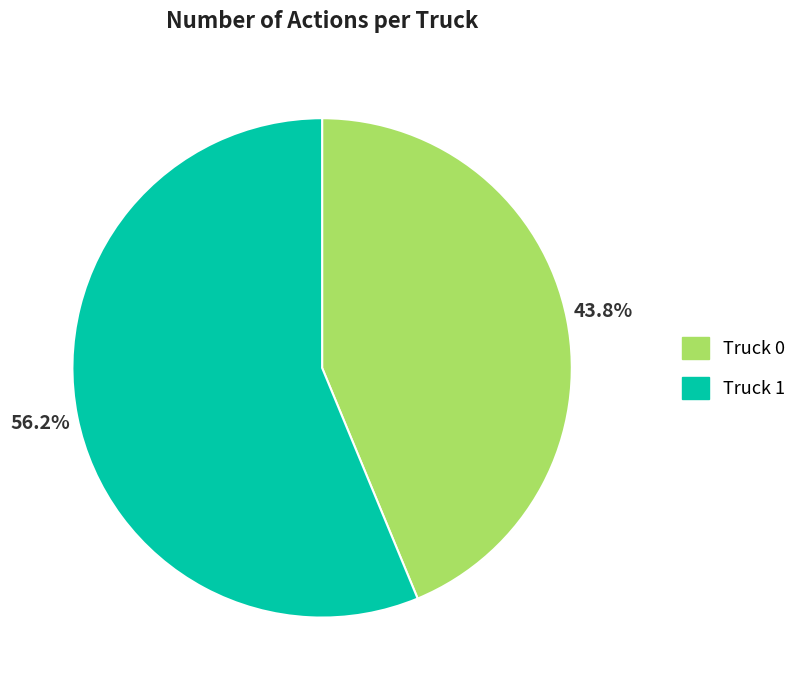

Between Truck 0 and Truck 1, which is larger?

Truck 1